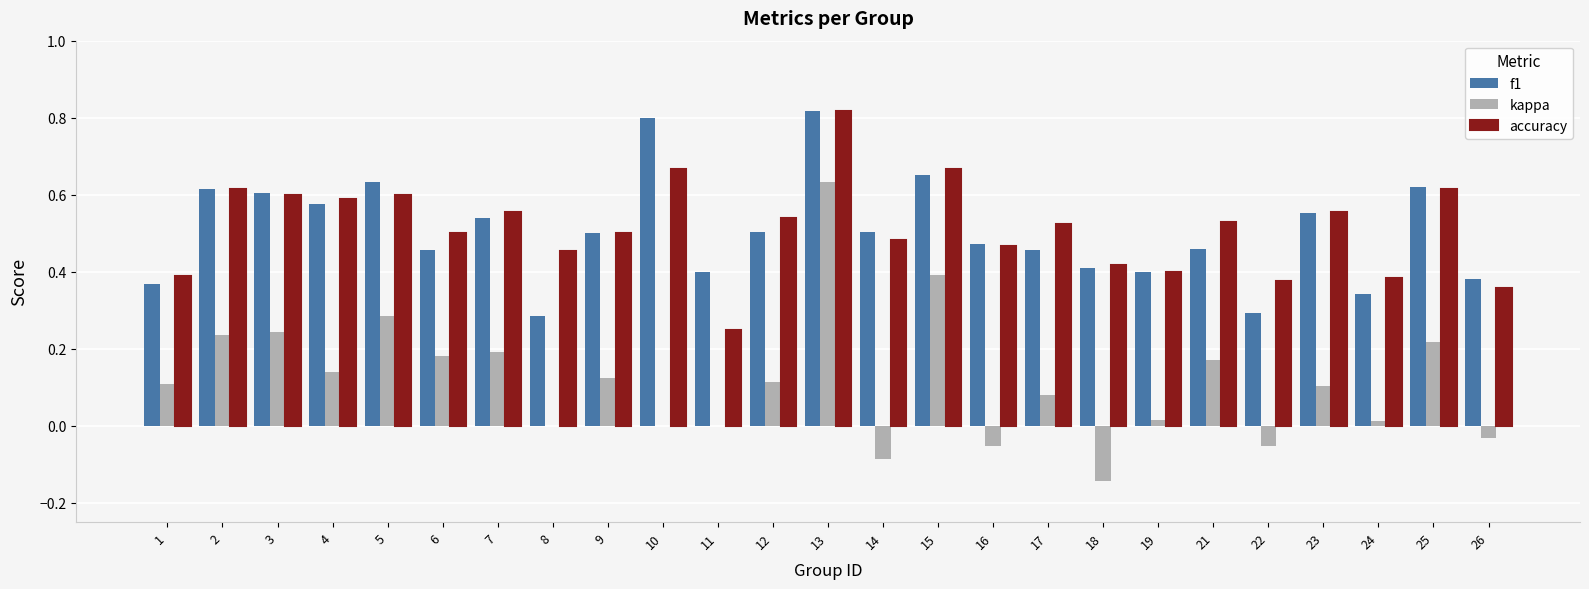

What is the sum of all f1 values?

12.6